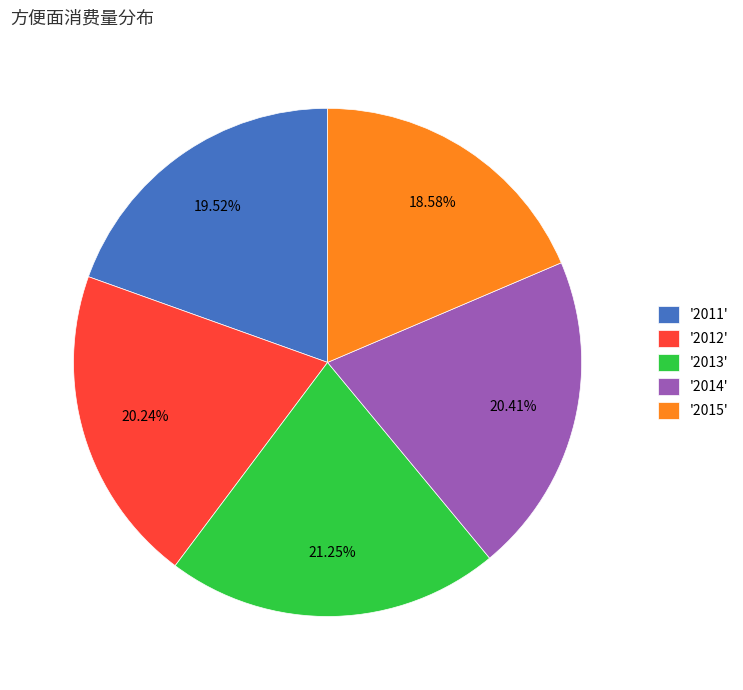

How many slices are in this pie chart?

5